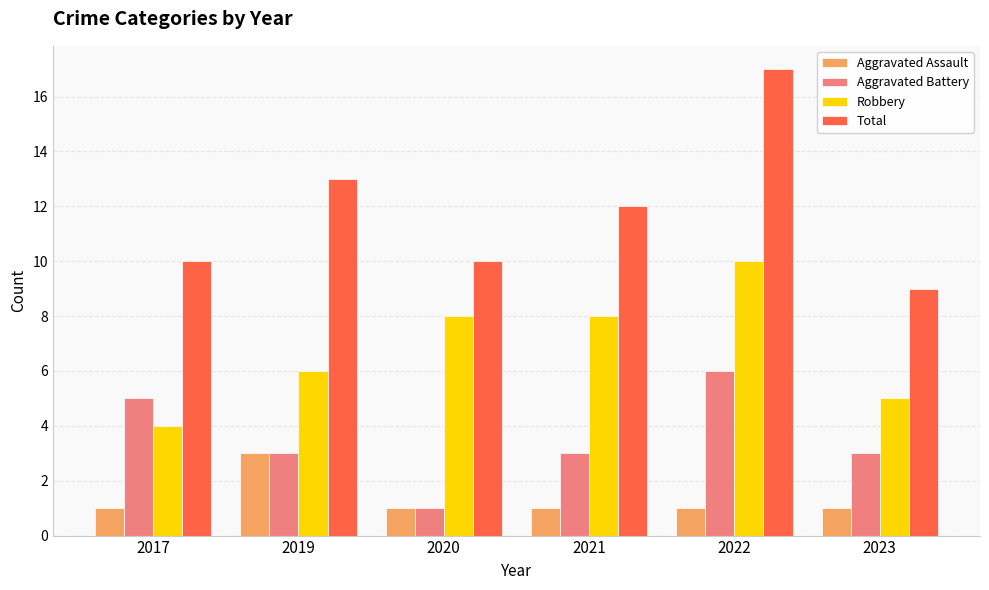

What is the greatest value displayed?

17